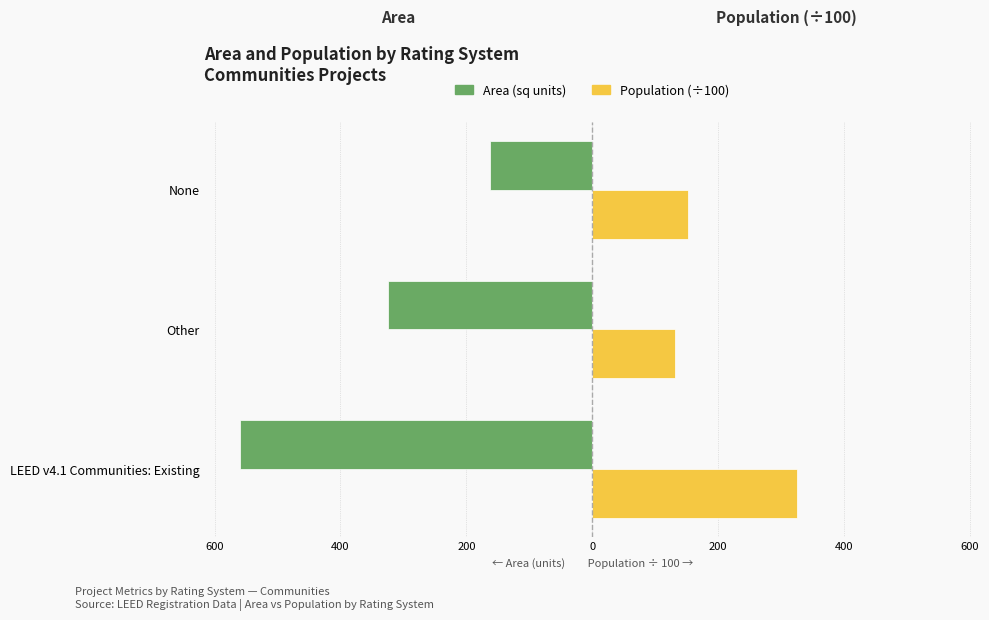

Count the Area (sq units) values in the range -560 to -162.

3